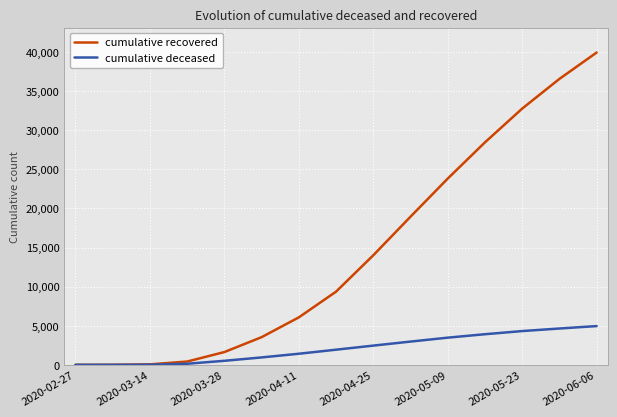

Which series has the widest spread of values?

cumulative recovered